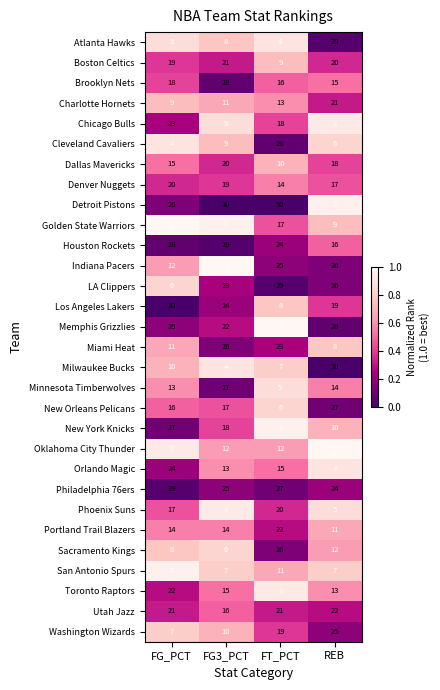

At which label is Chicago Bulls closest to 13?

FT_PCT